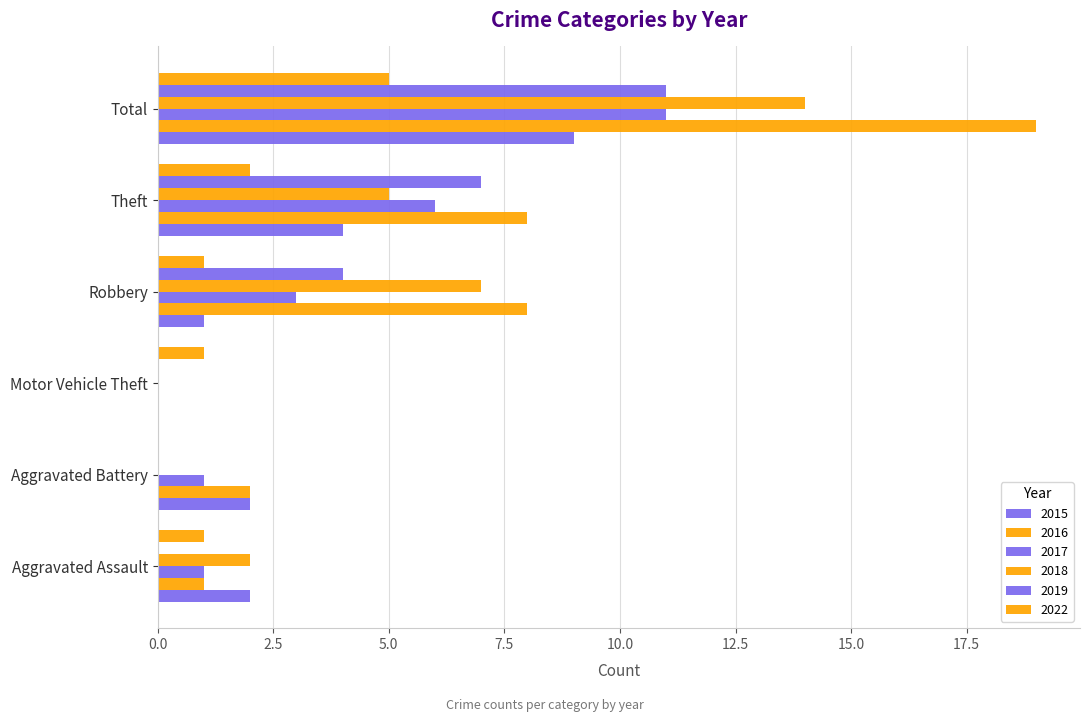

Reading right to left, extract all data points from this chart.

2015: Total=9	Theft=4	Robbery=1	Motor Vehicle Theft=0	Aggravated Battery=2	Aggravated Assault=2
2016: Total=19	Theft=8	Robbery=8	Motor Vehicle Theft=0	Aggravated Battery=2	Aggravated Assault=1
2017: Total=11	Theft=6	Robbery=3	Motor Vehicle Theft=0	Aggravated Battery=1	Aggravated Assault=1
2018: Total=14	Theft=5	Robbery=7	Motor Vehicle Theft=0	Aggravated Battery=0	Aggravated Assault=2
2019: Total=11	Theft=7	Robbery=4	Motor Vehicle Theft=0	Aggravated Battery=0	Aggravated Assault=0
2022: Total=5	Theft=2	Robbery=1	Motor Vehicle Theft=1	Aggravated Battery=0	Aggravated Assault=1